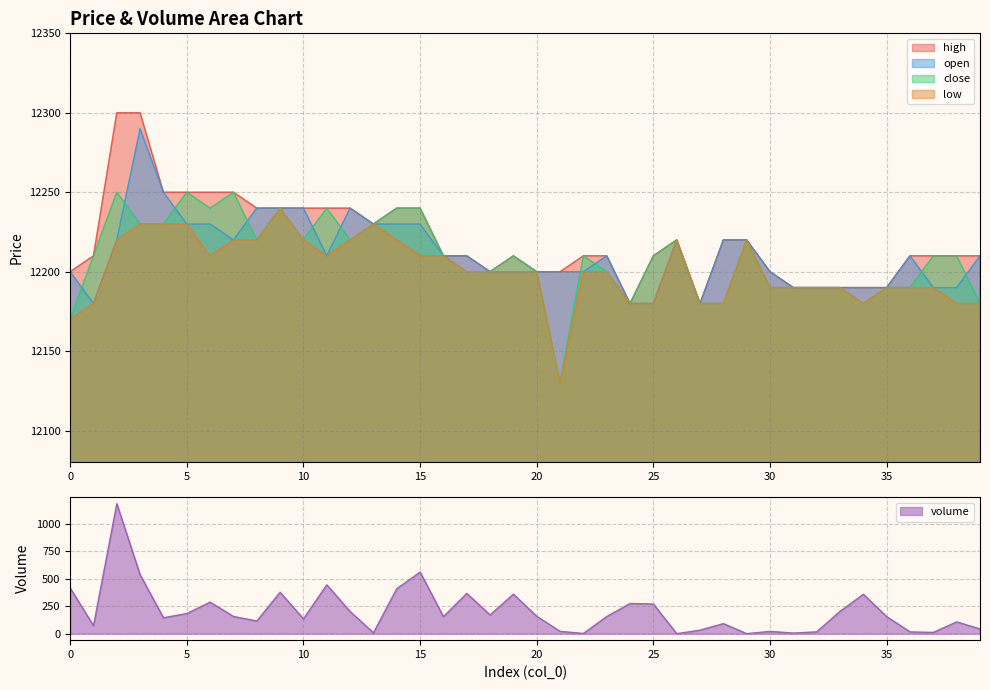

What is the greatest value displayed?

12300.0